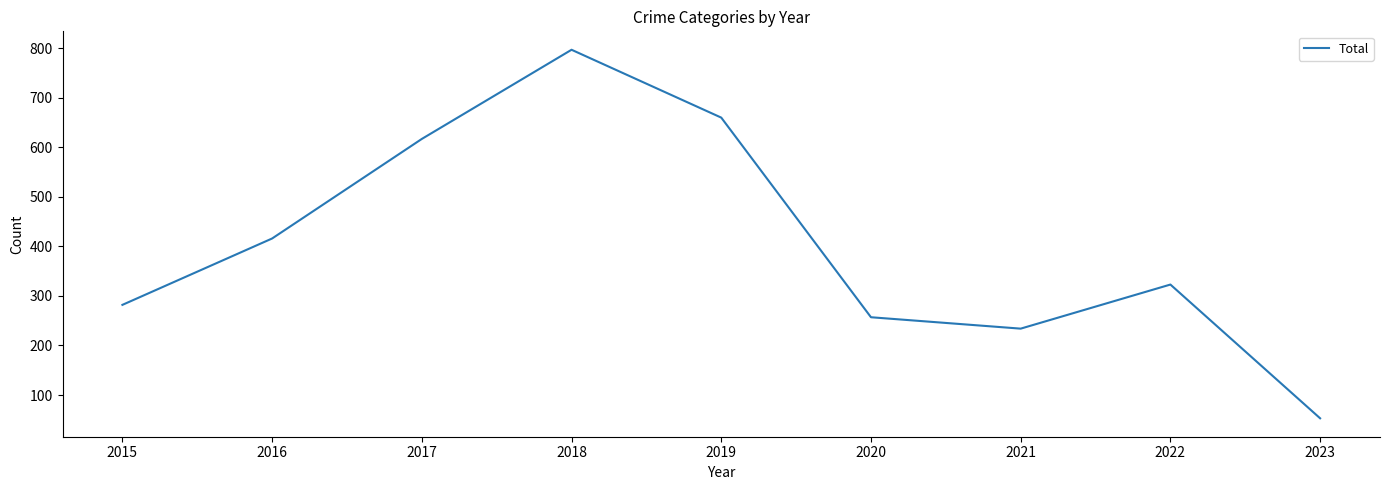

At which category does the data reach its first local valley?

2021